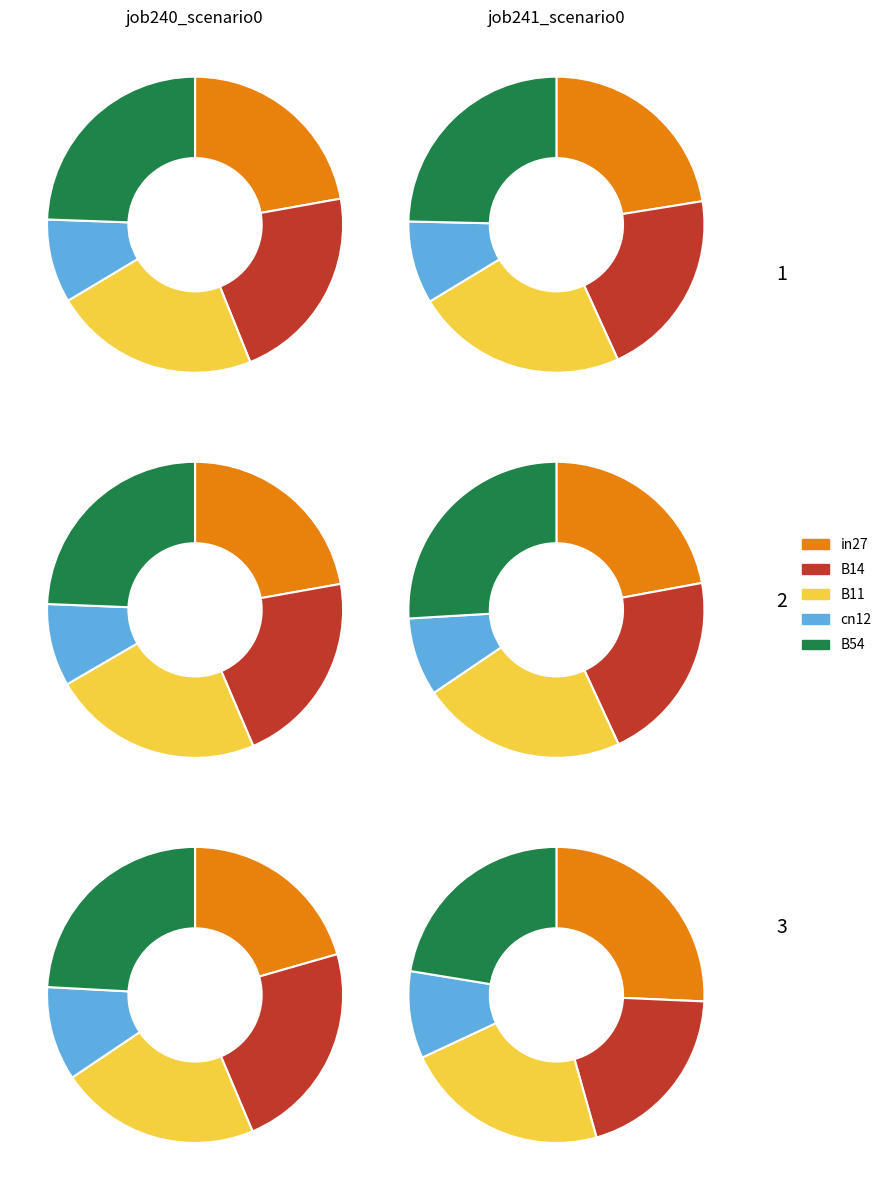

Is there a majority slice in this chart?

No